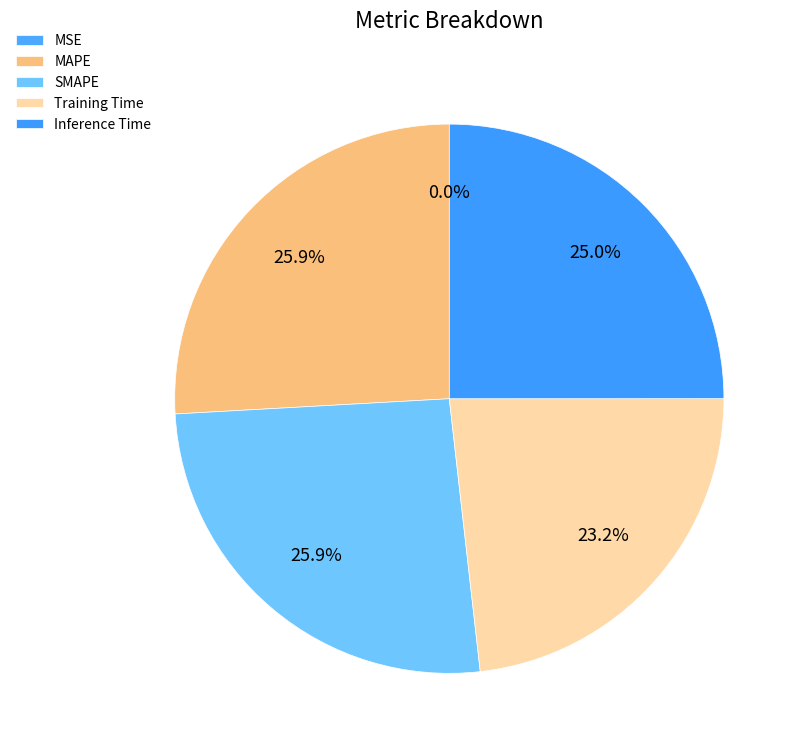

To the nearest percent, what is the difference between the largest and smallest slice percentages?

26%